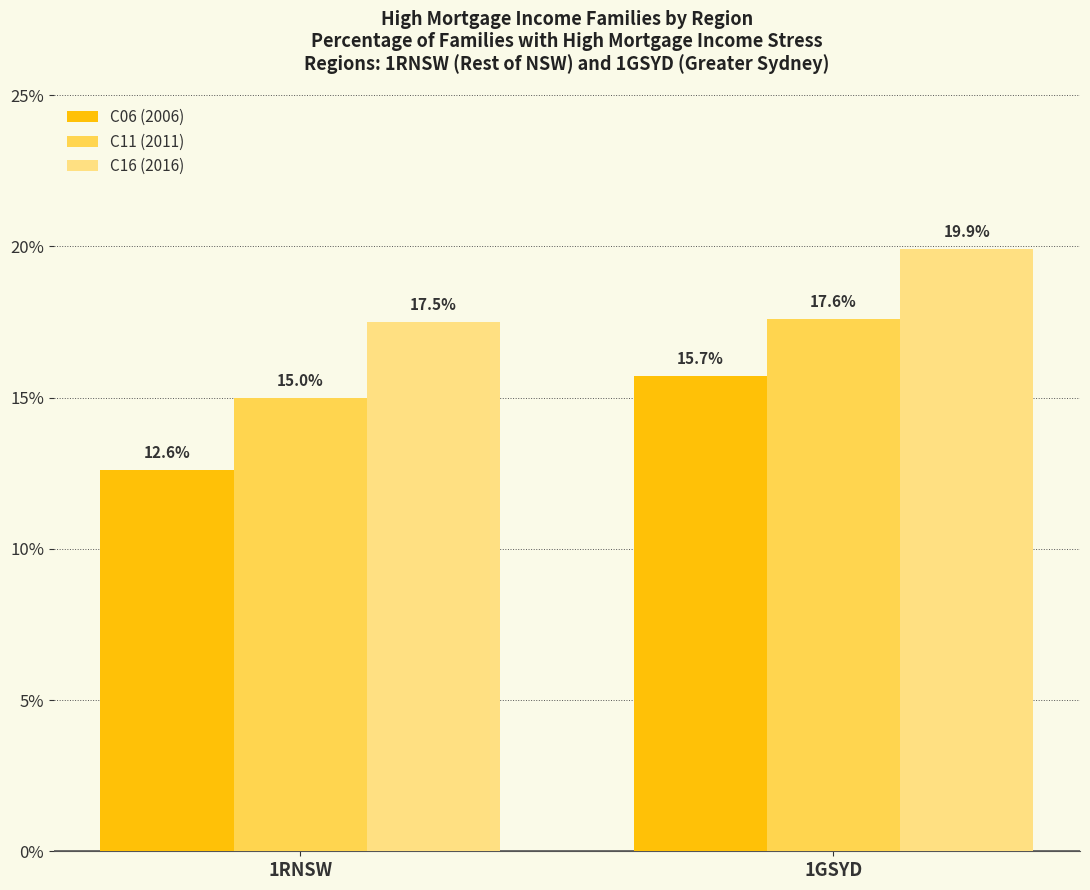

Read the C16 (2016) value at 1RNSW.

17.5